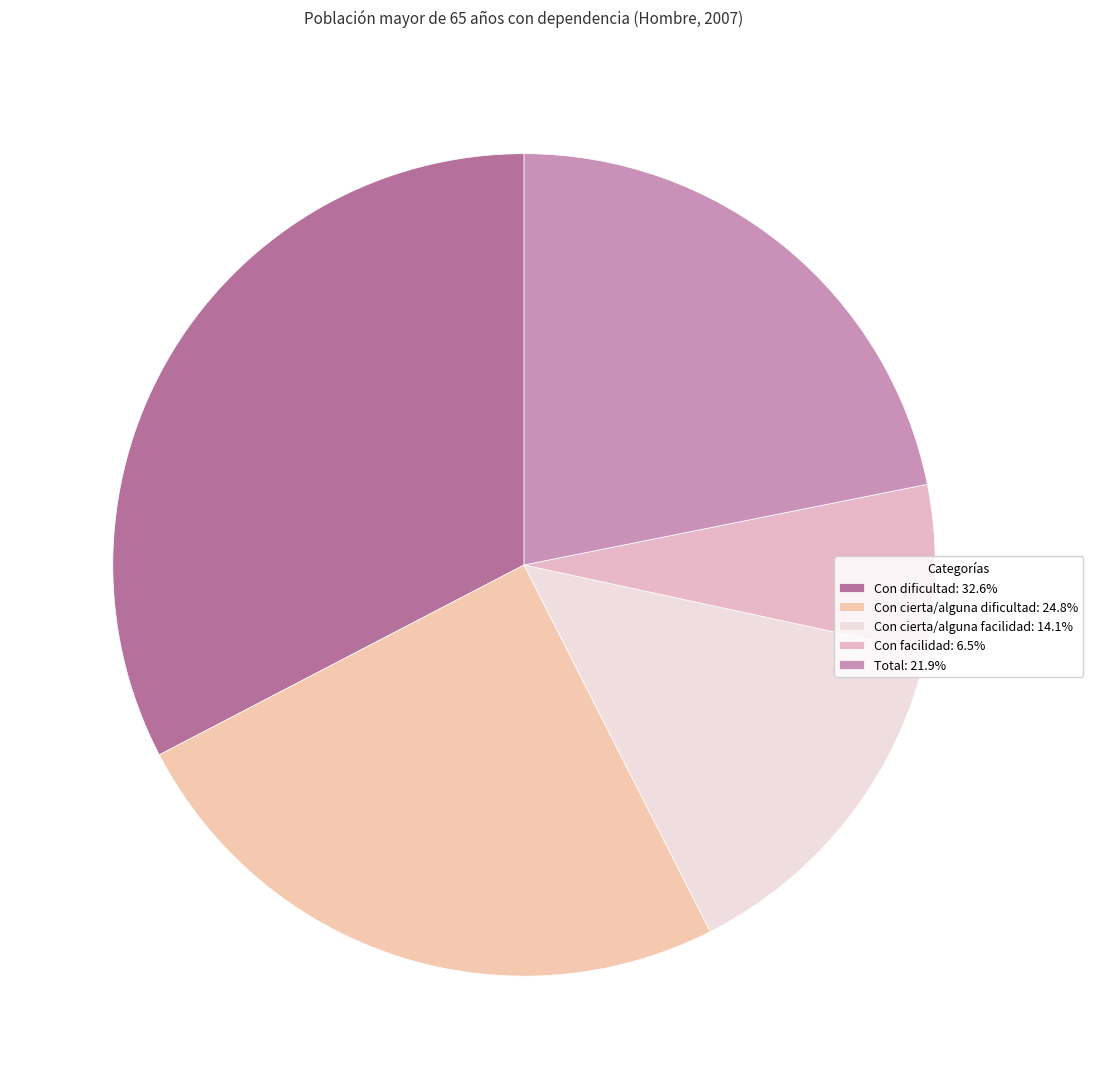

How many segments does this pie chart have?

5